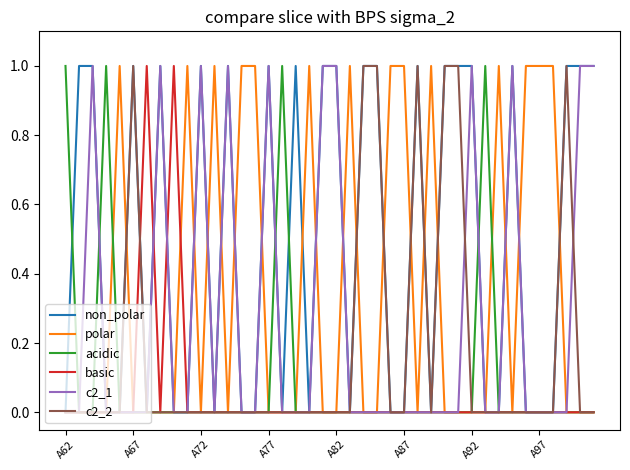

Count the number of data series in this chart.

6